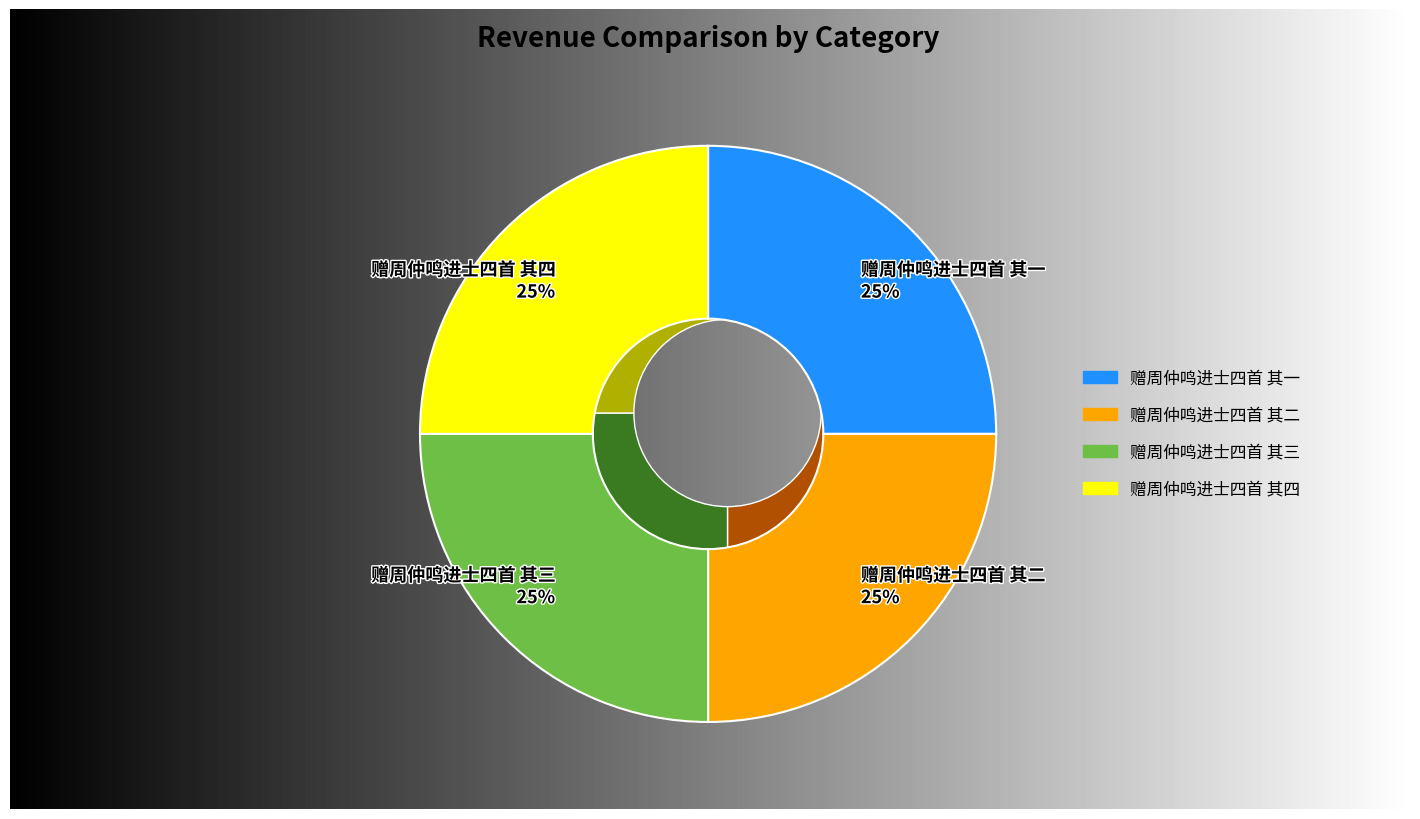

Is there any slice that represents more than half of the pie?

No